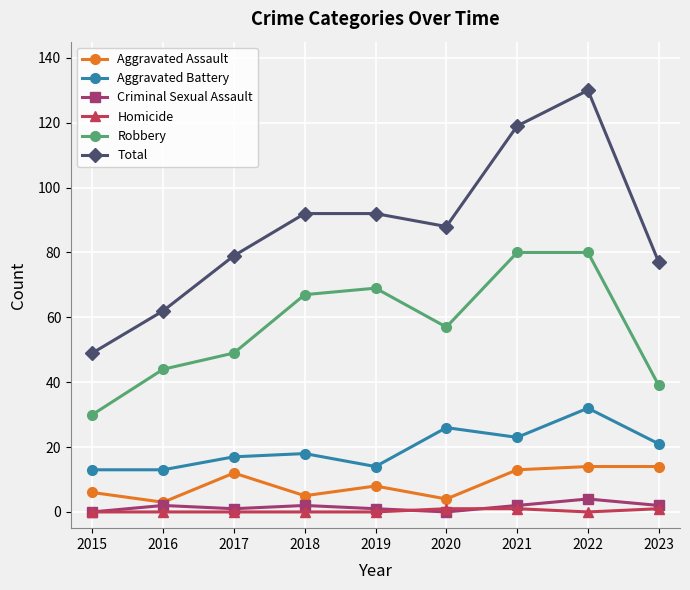

How many categories are shown in the chart?

9